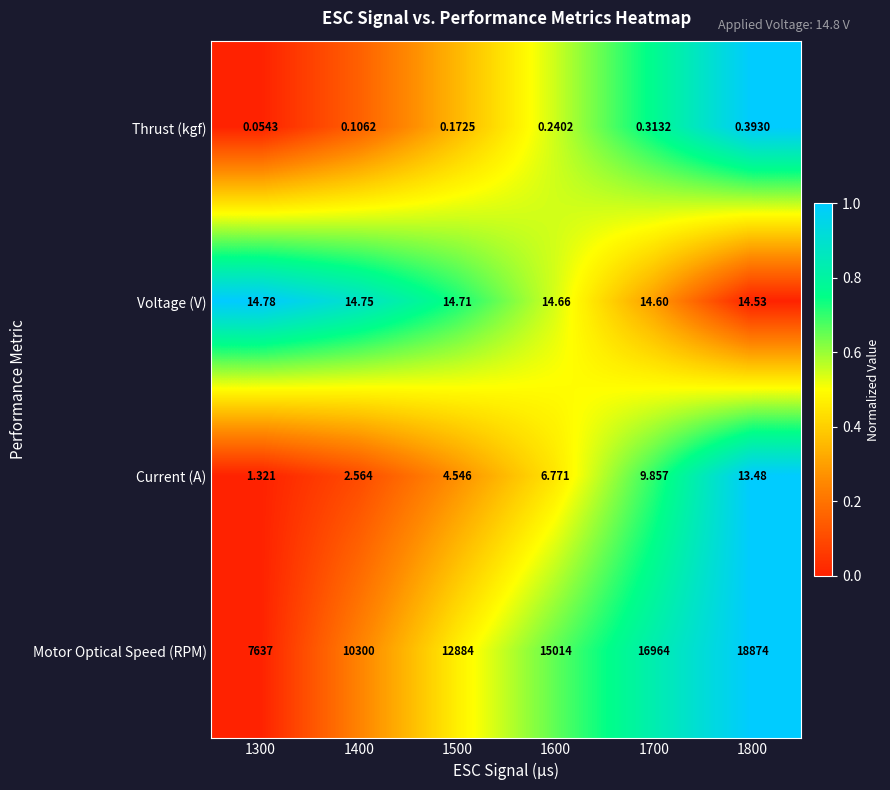

Which series has the widest spread of values?

Motor Optical Speed (RPM)